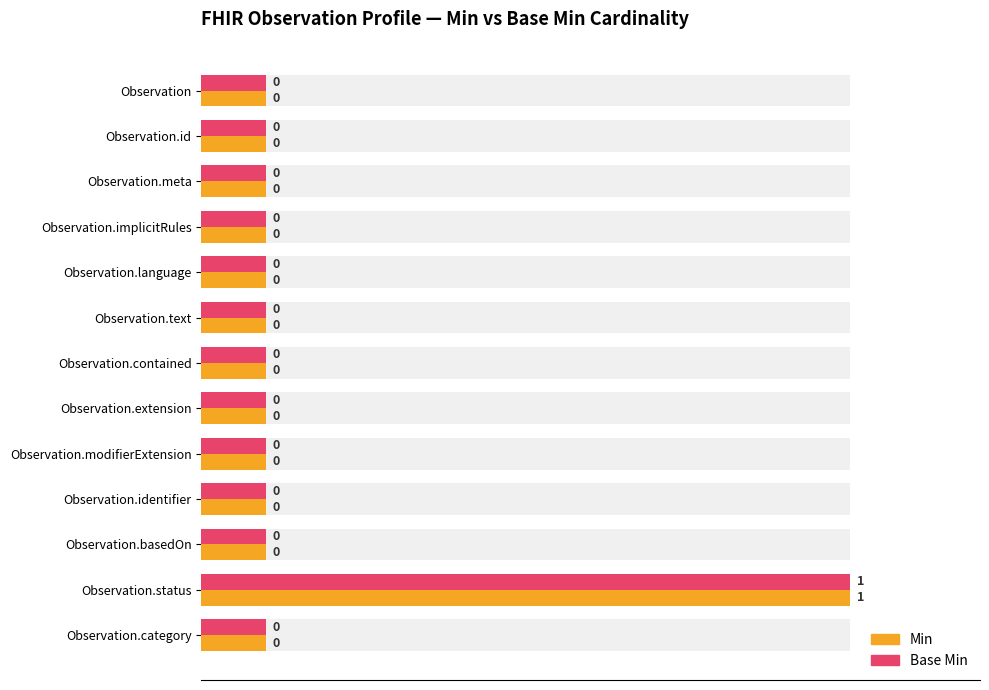

True or false: Min has a value of 16 at Observation.language.

False